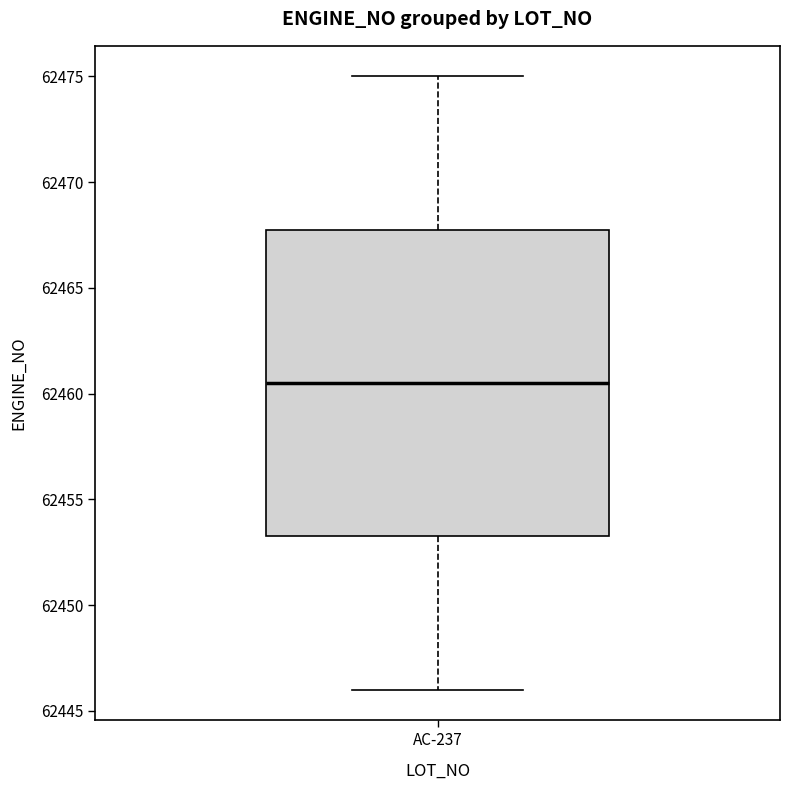

Where does the upper whisker of the box for AC-237 end on the y-axis? The values are not printed on the chart, so give them approximately, as read against the axis.

62475.0